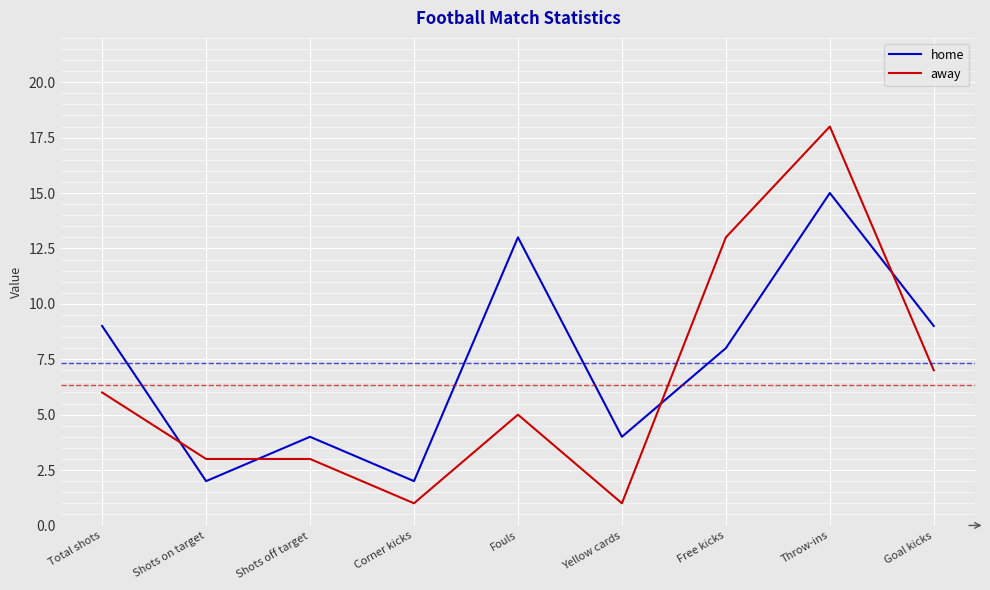

How many values in the home series are below 8?

4